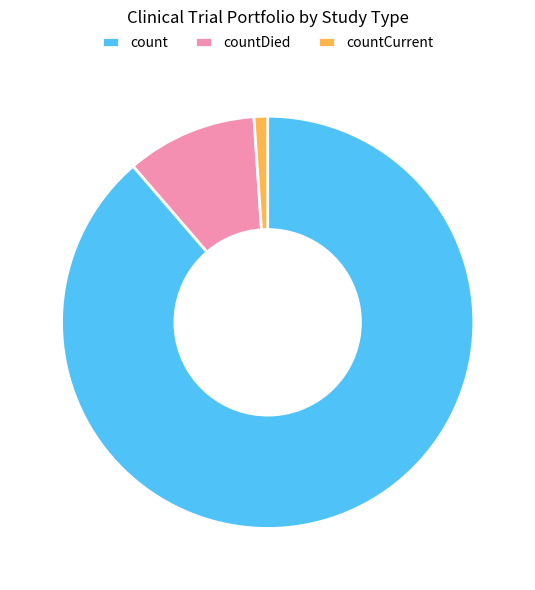

Do countCurrent and countDied together represent more than half of the pie?

No